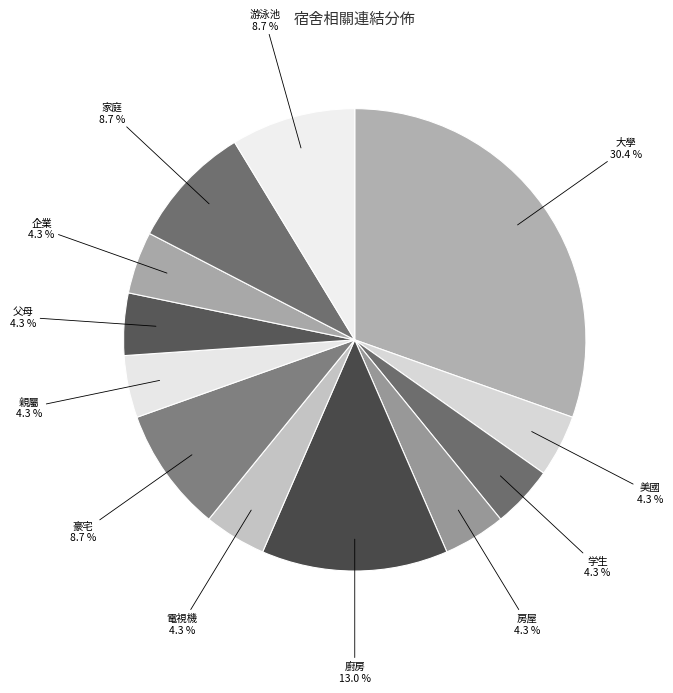

How many slices are in this pie chart?

12